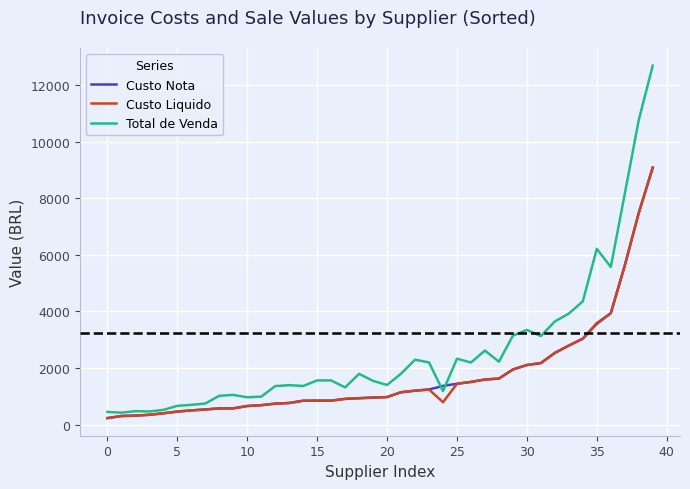

Which series has the largest total across all categories?

Total de Venda